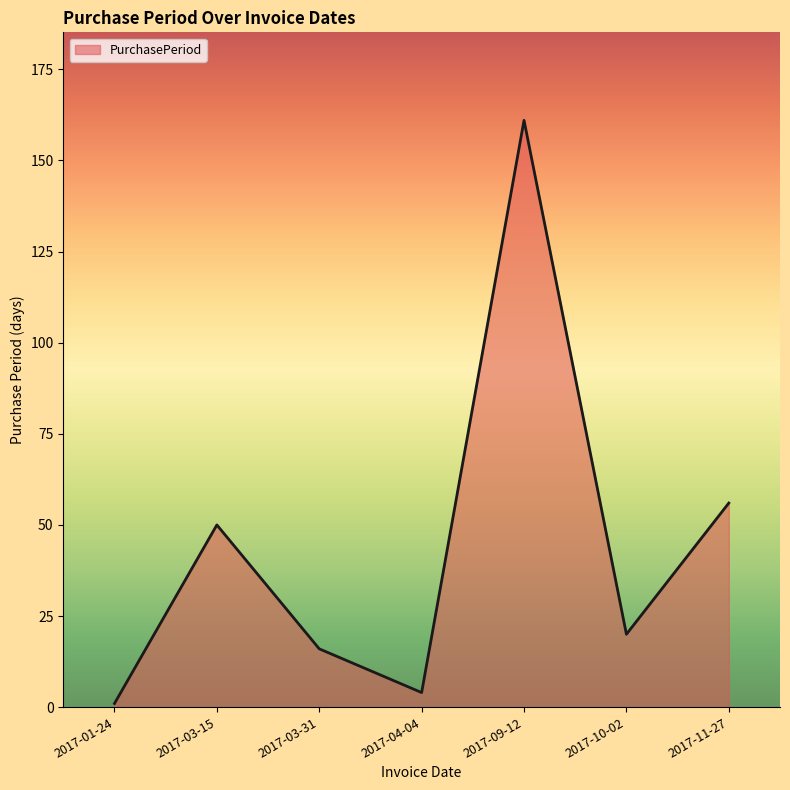

True or false: the data shows 20 at 2017-10-02.

True